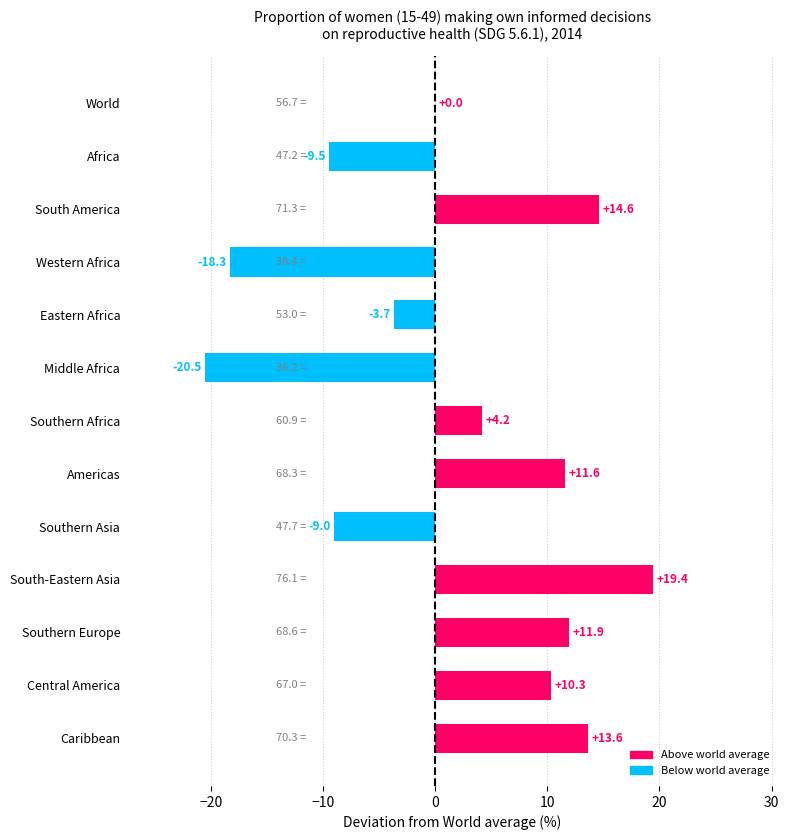

Which has a higher value, Central America or Western Africa?

Central America